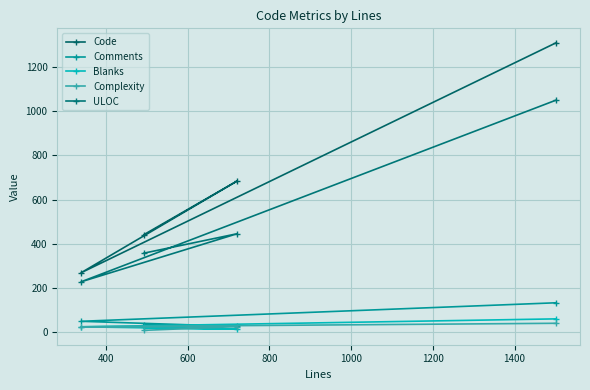

Which series has the largest total across all categories?

Code